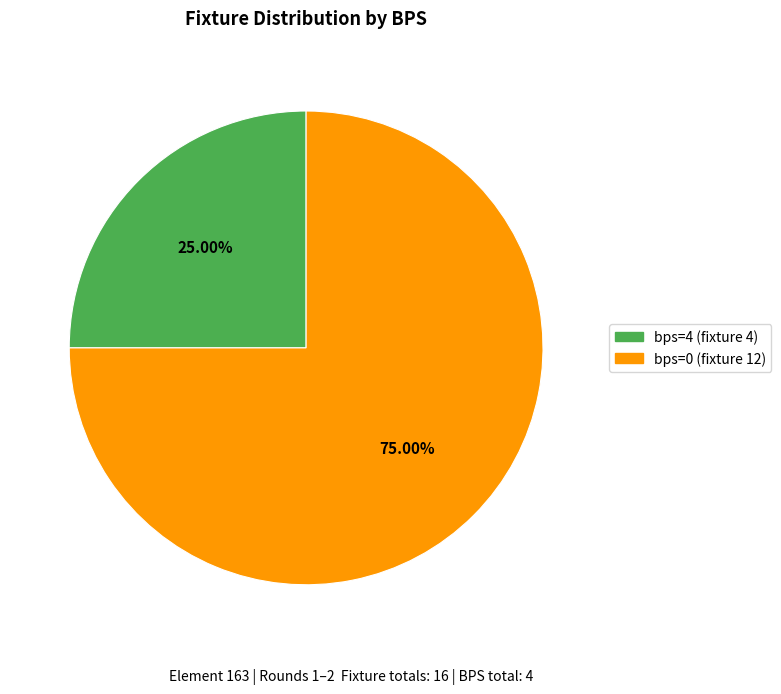

Combined, what portion of the pie is bps=4 (fixture 4) and bps=0 (fixture 12)?

100.0%